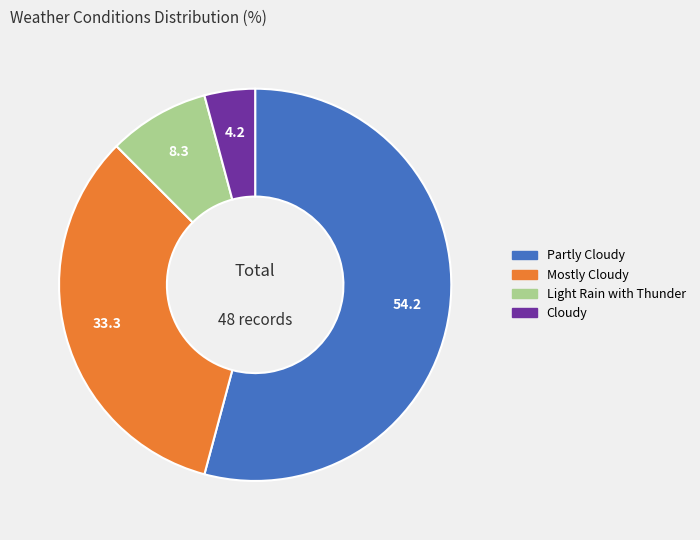

Is the sum of Light Rain with Thunder and Partly Cloudy greater than half?

Yes